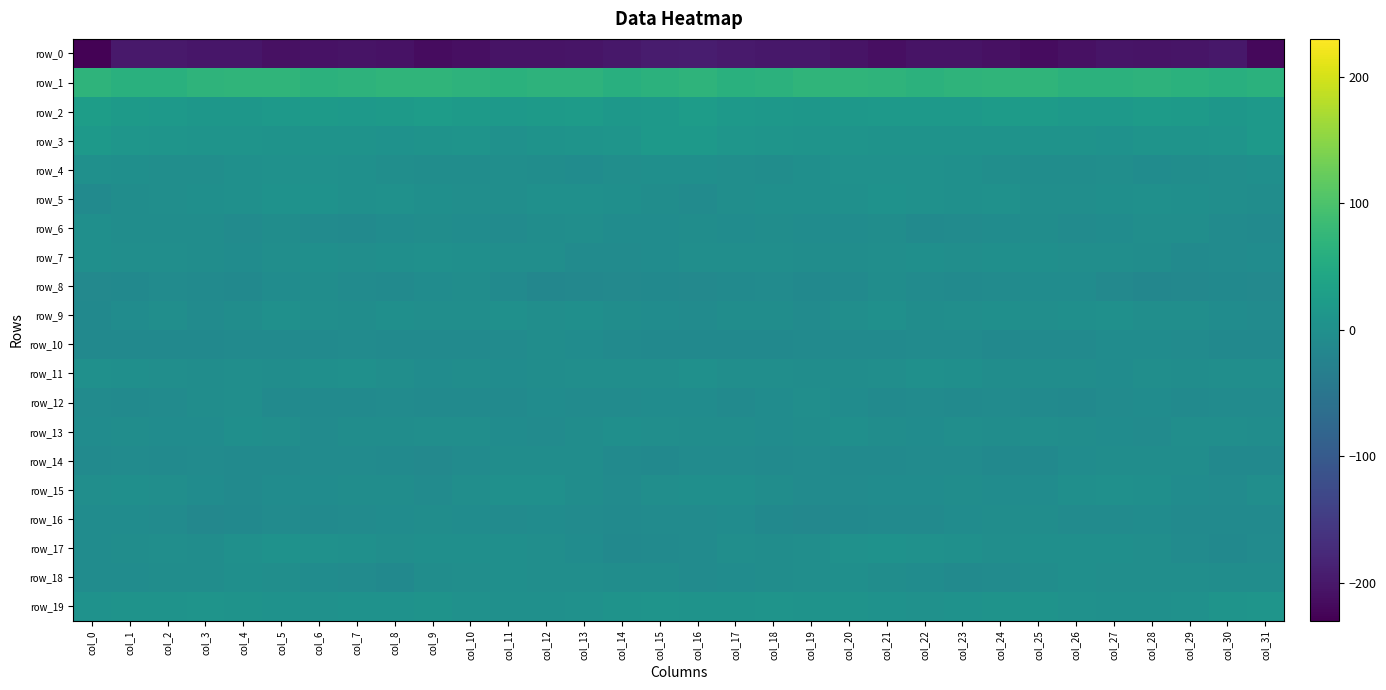

What is the difference between the maximum and minimum values in the row_4 series?

9.0